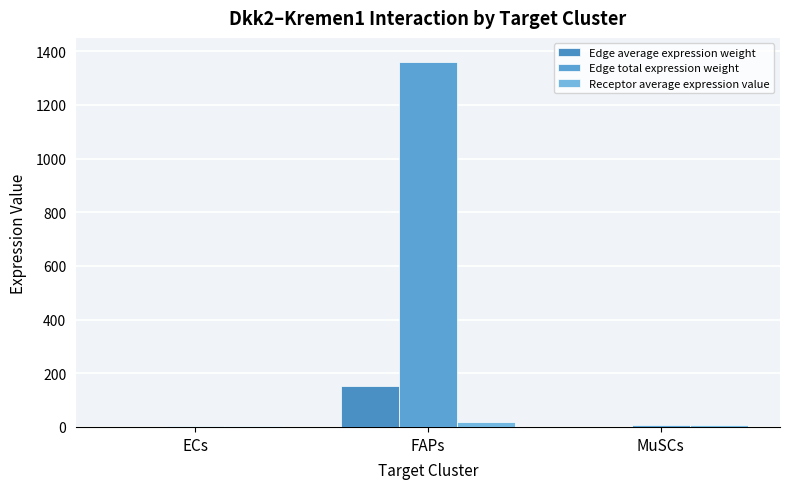

How many series are shown in this chart?

3